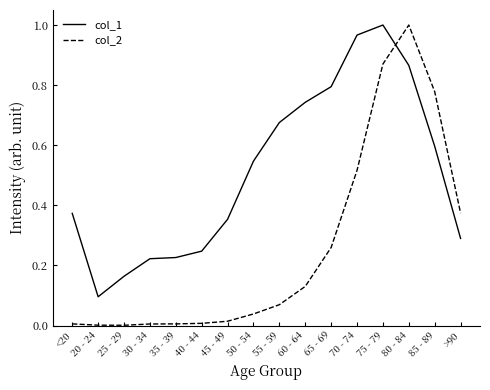

Is it true that col_1 equals 0.5 at <20?

False